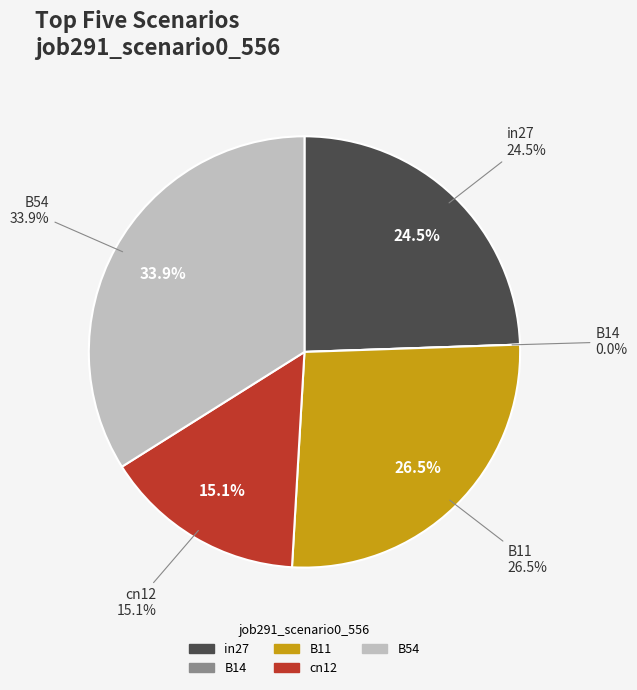

Is it true that in27 is 24% of the pie?

True